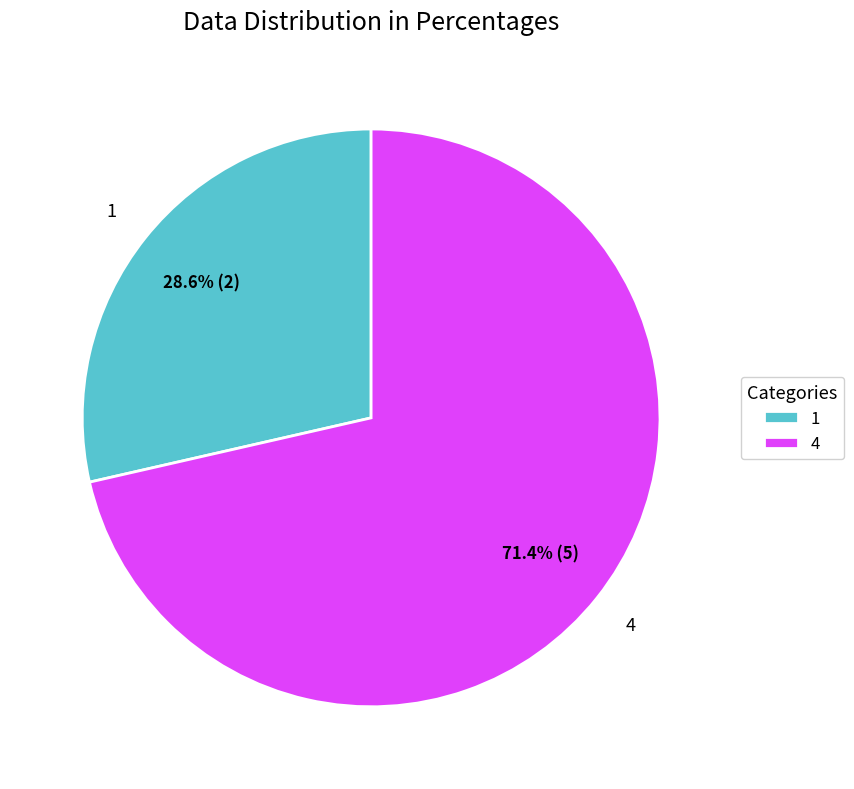

Does 1 represent more than half of the total?

No